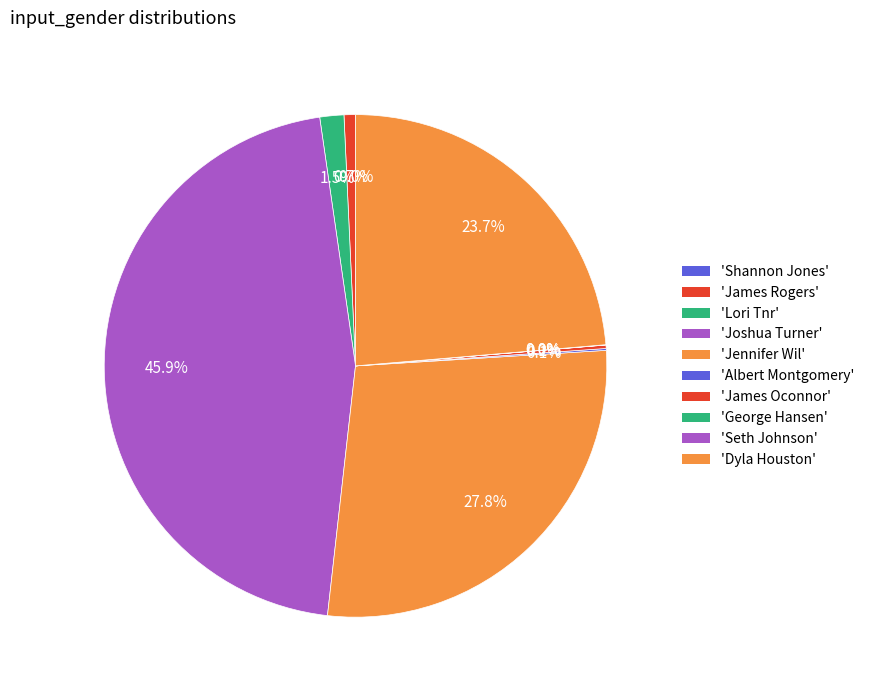

Count the number of slices in the pie.

10